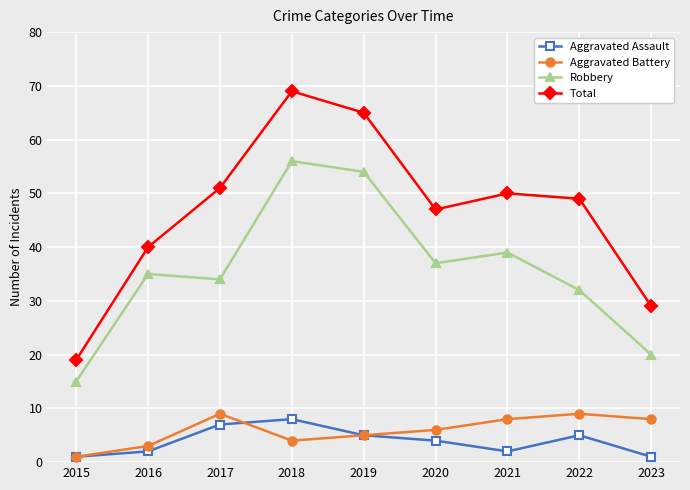

What are all the series names shown in the legend?

Aggravated Assault, Aggravated Battery, Robbery, Total